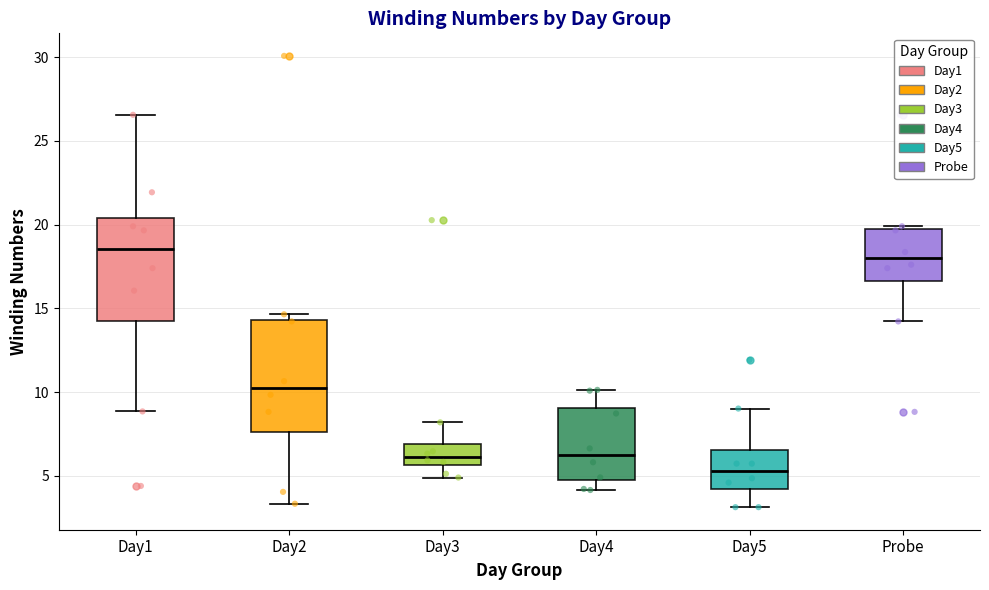

Where is the lower edge of the box for Day4 on the y-axis? The values are not printed on the chart, so give them approximately, as read against the axis.

4.5